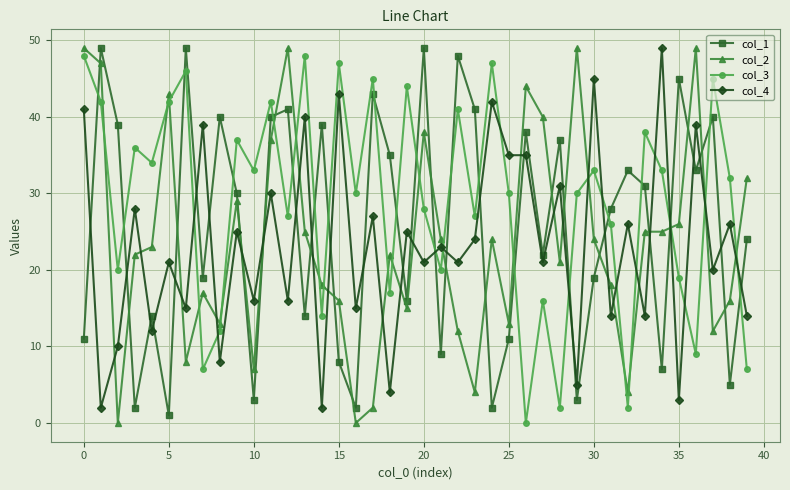

Which series has the largest total across all categories?

col_3